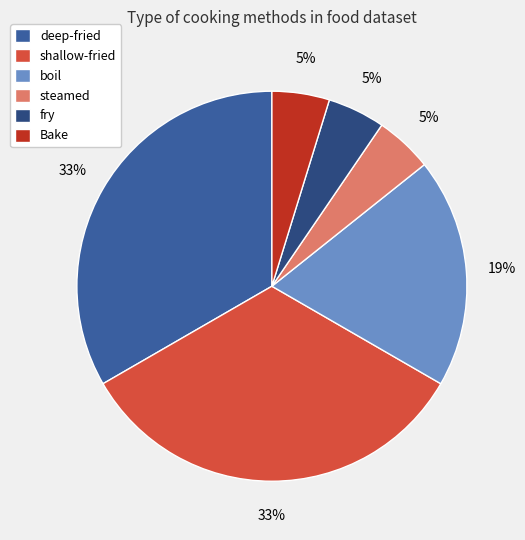

To the nearest percent, what percentage of the pie is deep-fried?

33%